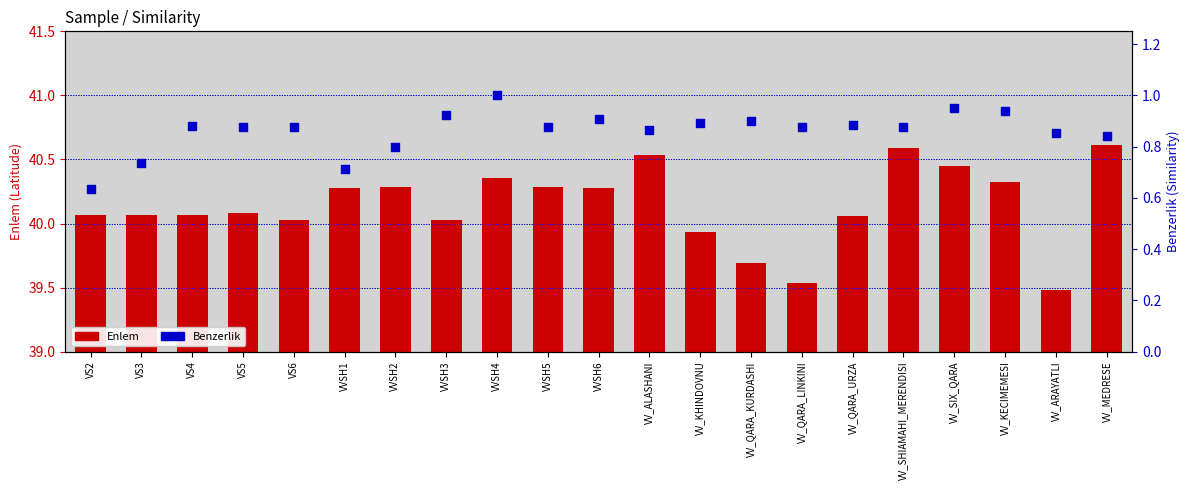

Which series reaches the maximum Y coordinate?

Enlem